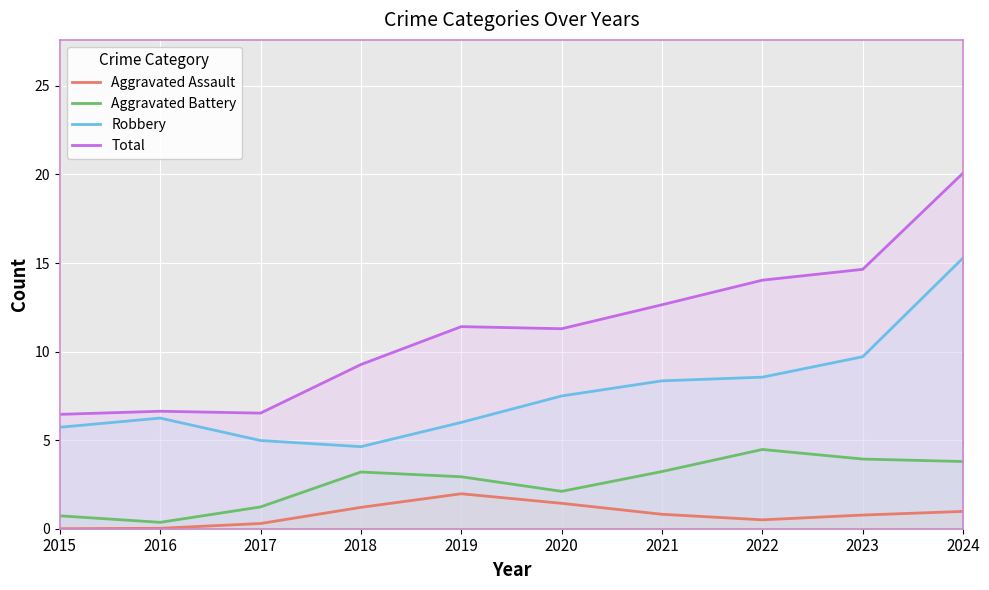

What is the lowest value of the Robbery series?

4.6